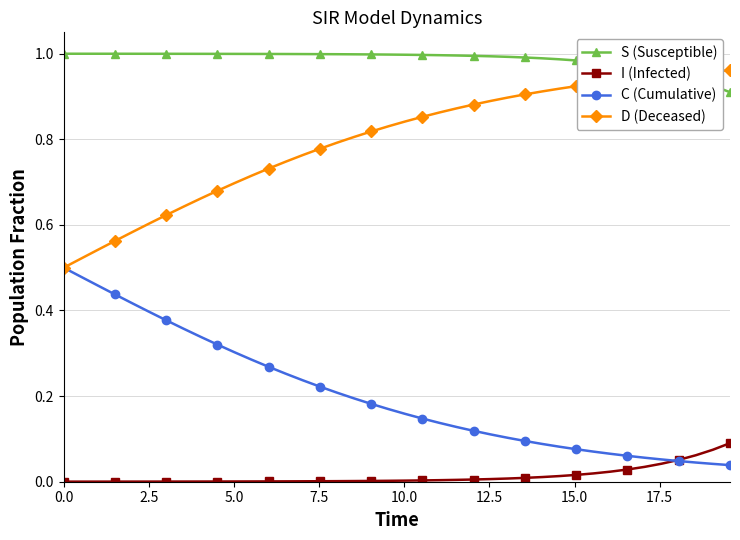

Which series has the largest total across all categories?

S (Susceptible)